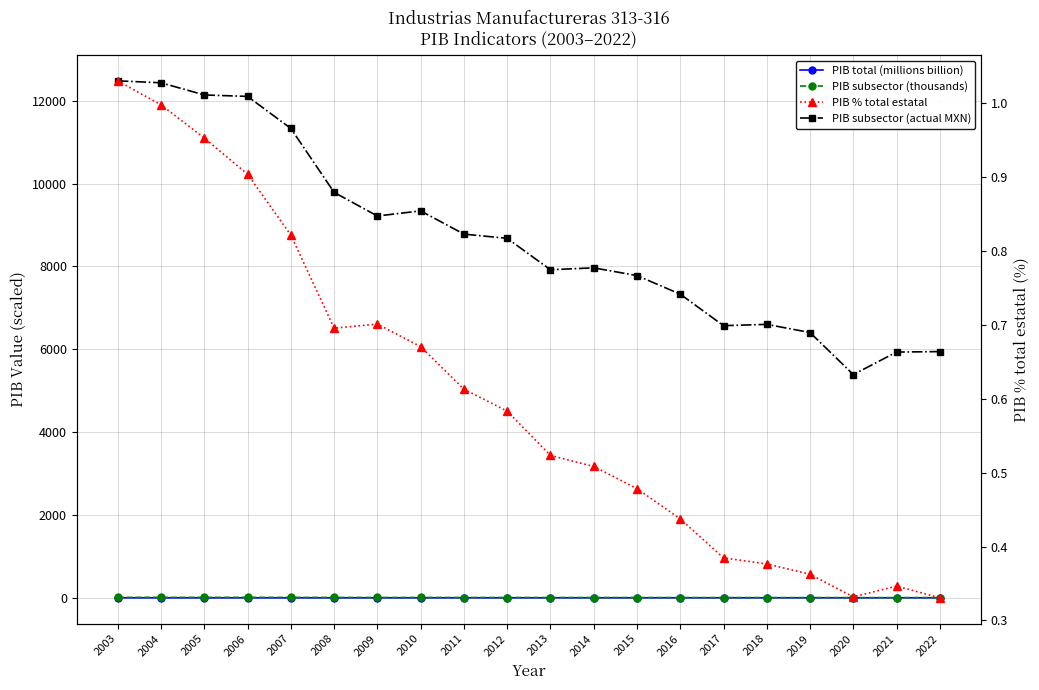

Reading right to left, transcribe all the data shown in this chart.

PIB total (millions billion): 2022=1.8	2021=1.7	2020=1.6	2019=1.8	2018=1.8	2017=1.7	2016=1.7	2015=1.6	2014=1.6	2013=1.5	2012=1.5	2011=1.4	2010=1.4	2009=1.3	2008=1.4	2007=1.4	2006=1.3	2005=1.3	2004=1.2	2003=1.2
PIB subsector (thousands): 2022=5.9	2021=5.9	2020=5.4	2019=6.4	2018=6.6	2017=6.6	2016=7.3	2015=7.8	2014=8.0	2013=7.9	2012=8.7	2011=8.8	2010=9.3	2009=9.2	2008=9.8	2007=11.3	2006=12.1	2005=12.1	2004=12.4	2003=12.5
PIB subsector (actual MXN): 2022=5945.0	2021=5933.6	2020=5390.5	2019=6405.0	2018=6602.2	2017=6570.6	2016=7331.1	2015=7779.8	2014=7966.9	2013=7920.6	2012=8678.8	2011=8781.1	2010=9341.6	2009=9218.2	2008=9788.6	2007=11332.0	2006=12105.1	2005=12140.0	2004=12434.0	2003=12480.6
PIB % total estatal: 2022=0.3	2021=0.3	2020=0.3	2019=0.4	2018=0.4	2017=0.4	2016=0.4	2015=0.5	2014=0.5	2013=0.5	2012=0.6	2011=0.6	2010=0.7	2009=0.7	2008=0.7	2007=0.8	2006=0.9	2005=1.0	2004=1.0	2003=1.0